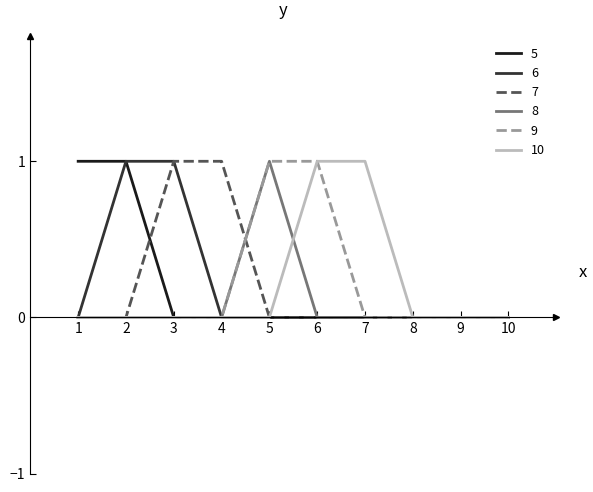

Reading right to left, transcribe all the data shown in this chart.

5: 10=0	9=0	8=0	7=0	6=0	5=0	4=0	3=0	2=1	1=1
6: 10=0	9=0	8=0	7=0	6=0	5=0	4=0	3=1	2=1	1=0
7: 10=0	9=0	8=0	7=0	6=0	5=0	4=1	3=1	2=0	1=0
8: 10=0	9=0	8=0	7=0	6=0	5=1	4=0	3=0	2=0	1=0
9: 10=0	9=0	8=0	7=0	6=1	5=1	4=0	3=0	2=0	1=0
10: 10=0	9=0	8=0	7=1	6=1	5=0	4=0	3=0	2=0	1=0